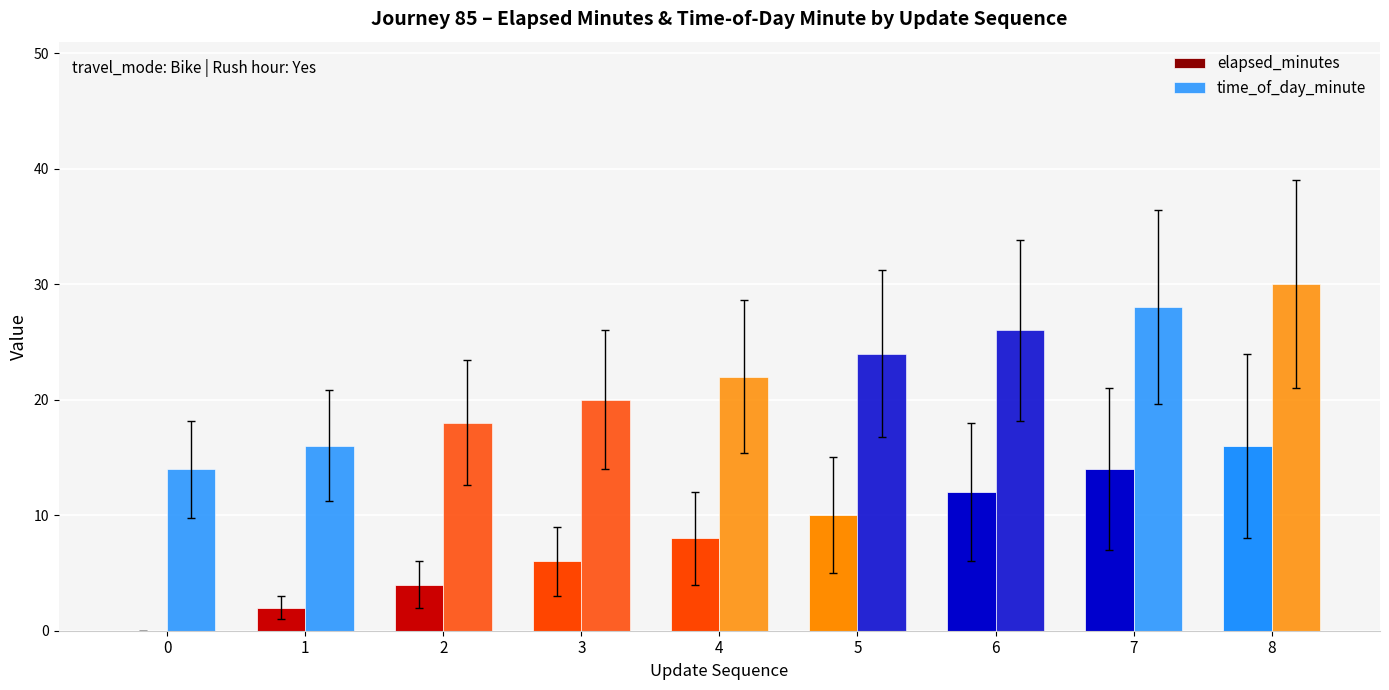

At which label does elapsed_minutes first exceed 8?

5